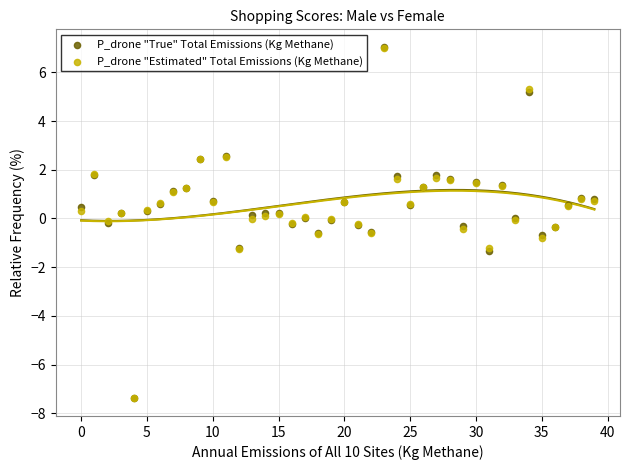

What are all the series names shown in the legend?

P_drone "True" Total Emissions (Kg Methane), P_drone "Estimated" Total Emissions (Kg Methane)